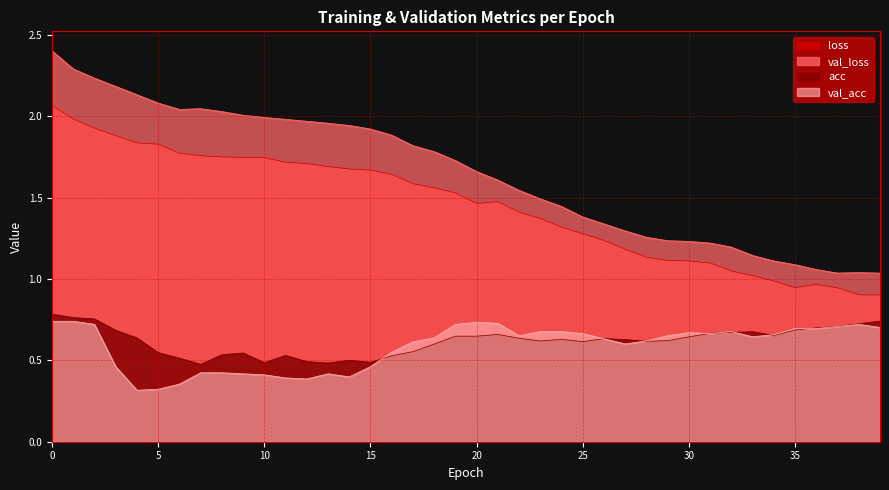

What is the difference between the highest and lowest values at 1?

1.6